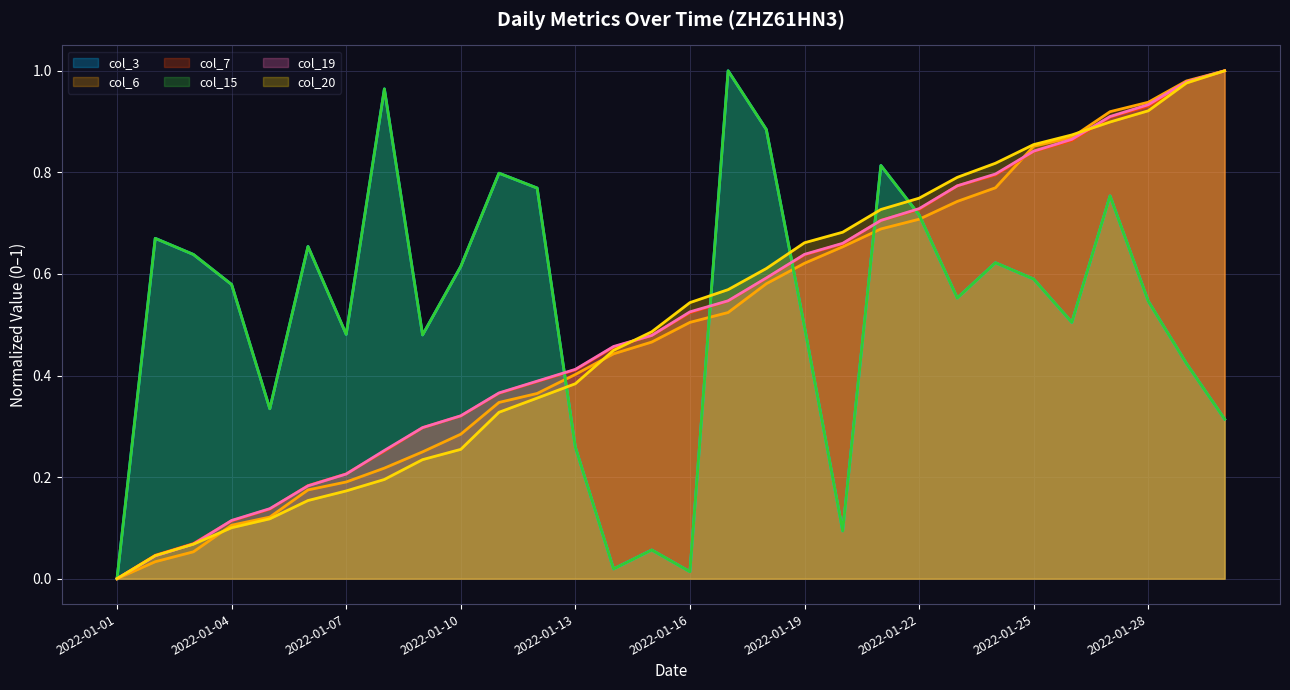

At 2022-01-14, list the series in order from smallest to largest.

col_3, col_15, col_6, col_20, col_7, col_19